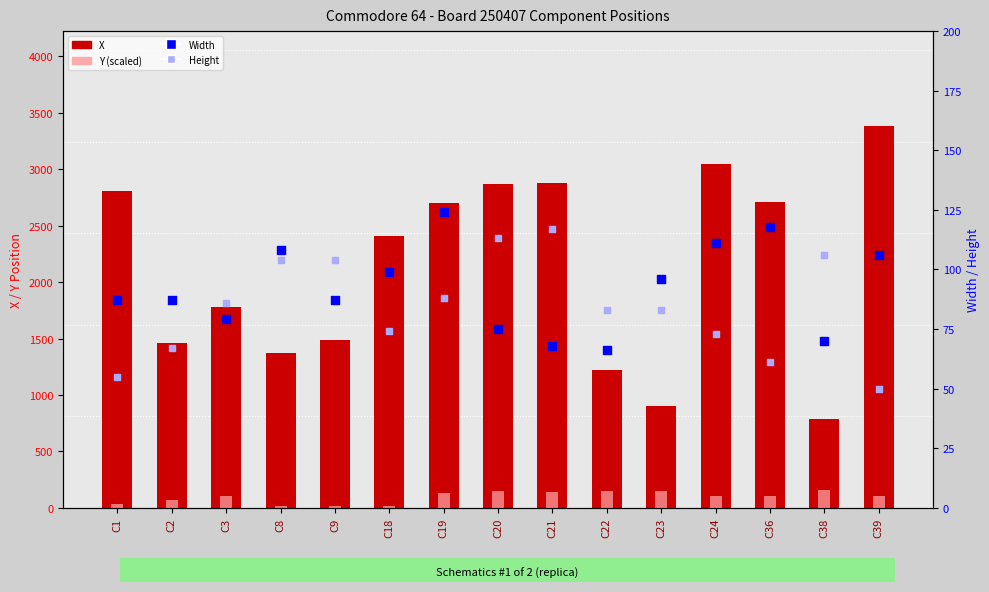

Which series has the largest total across all categories?

X